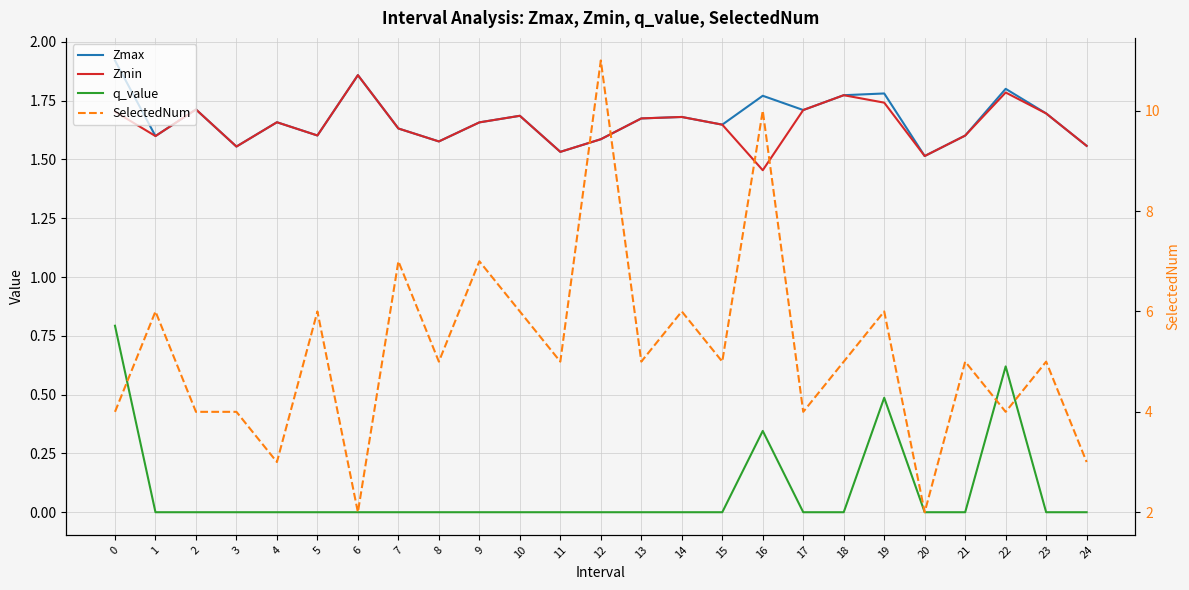

Reading right to left, what are all the values shown in this chart?

Zmax: 24=1.6	23=1.7	22=1.8	21=1.6	20=1.5	19=1.8	18=1.8	17=1.7	16=1.8	15=1.6	14=1.7	13=1.7	12=1.6	11=1.5	10=1.7	9=1.7	8=1.6	7=1.6	6=1.9	5=1.6	4=1.7	3=1.6	2=1.7	1=1.6	0=1.9
Zmin: 24=1.6	23=1.7	22=1.8	21=1.6	20=1.5	19=1.7	18=1.8	17=1.7	16=1.5	15=1.6	14=1.7	13=1.7	12=1.6	11=1.5	10=1.7	9=1.7	8=1.6	7=1.6	6=1.9	5=1.6	4=1.7	3=1.6	2=1.7	1=1.6	0=1.7
q_value: 24=-0.0	23=-0.0	22=0.6	21=-0.0	20=-0.0	19=0.5	18=-0.0	17=-0.0	16=0.3	15=-0.0	14=-0.0	13=-0.0	12=-0.0	11=-0.0	10=-0.0	9=-0.0	8=-0.0	7=-0.0	6=-0.0	5=-0.0	4=-0.0	3=-0.0	2=-0.0	1=-0.0	0=0.8
SelectedNum: 24=3.0	23=5.0	22=4.0	21=5.0	20=2.0	19=6.0	18=5.0	17=4.0	16=10.0	15=5.0	14=6.0	13=5.0	12=11.0	11=5.0	10=6.0	9=7.0	8=5.0	7=7.0	6=2.0	5=6.0	4=3.0	3=4.0	2=4.0	1=6.0	0=4.0